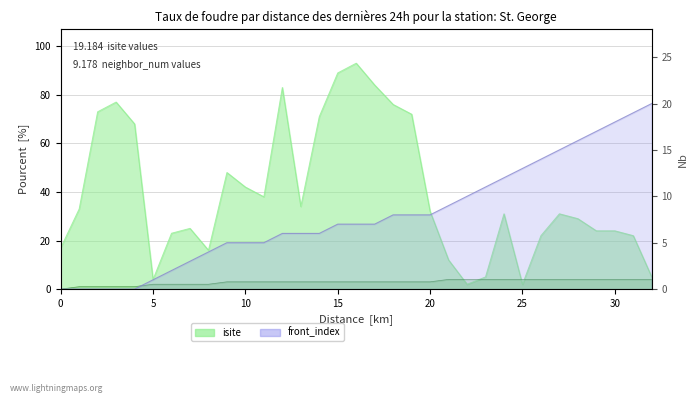

Is it true that the value at 13 is 10?

False